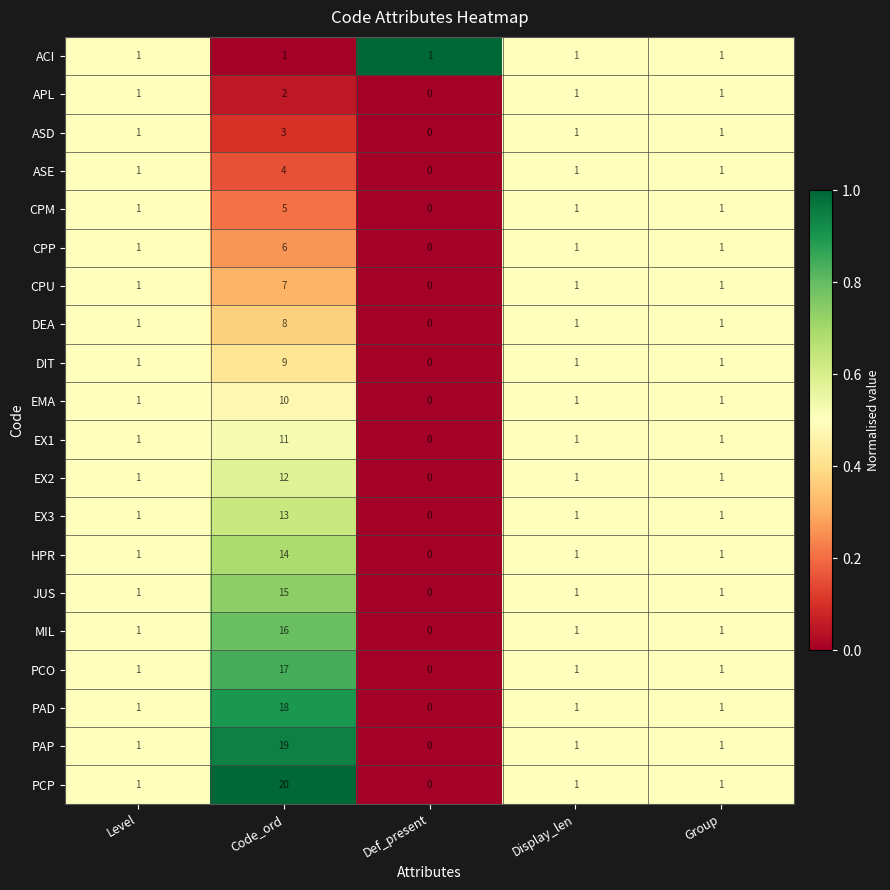

The DIT series shows 2 at Display_len. True or false?

False